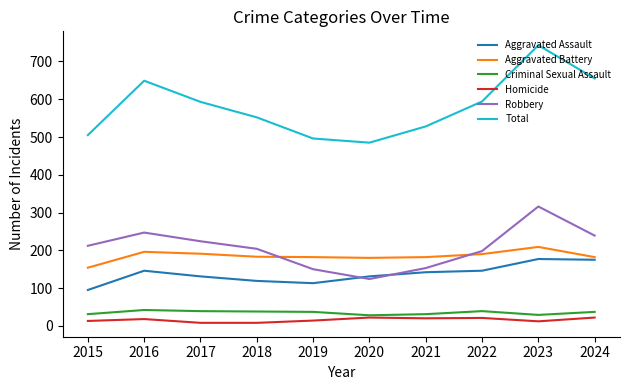

What are all the series names shown in the legend?

Aggravated Assault, Aggravated Battery, Criminal Sexual Assault, Homicide, Robbery, Total